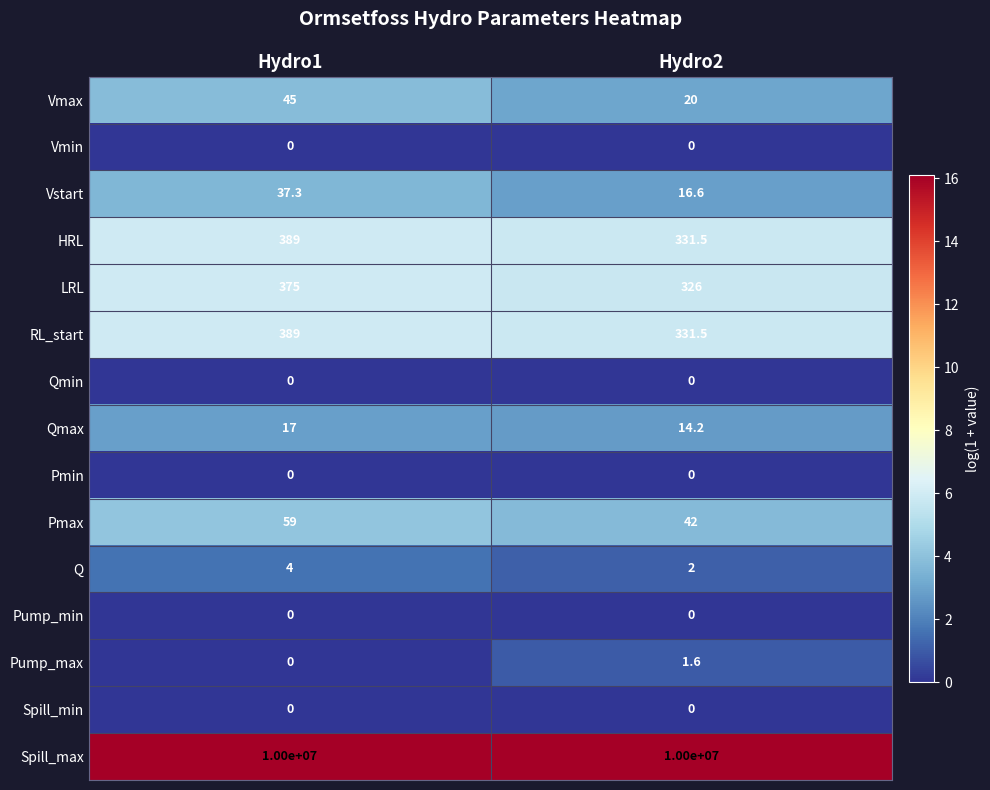

What is the spread (max minus min) of values at Hydro2?

10000000.0